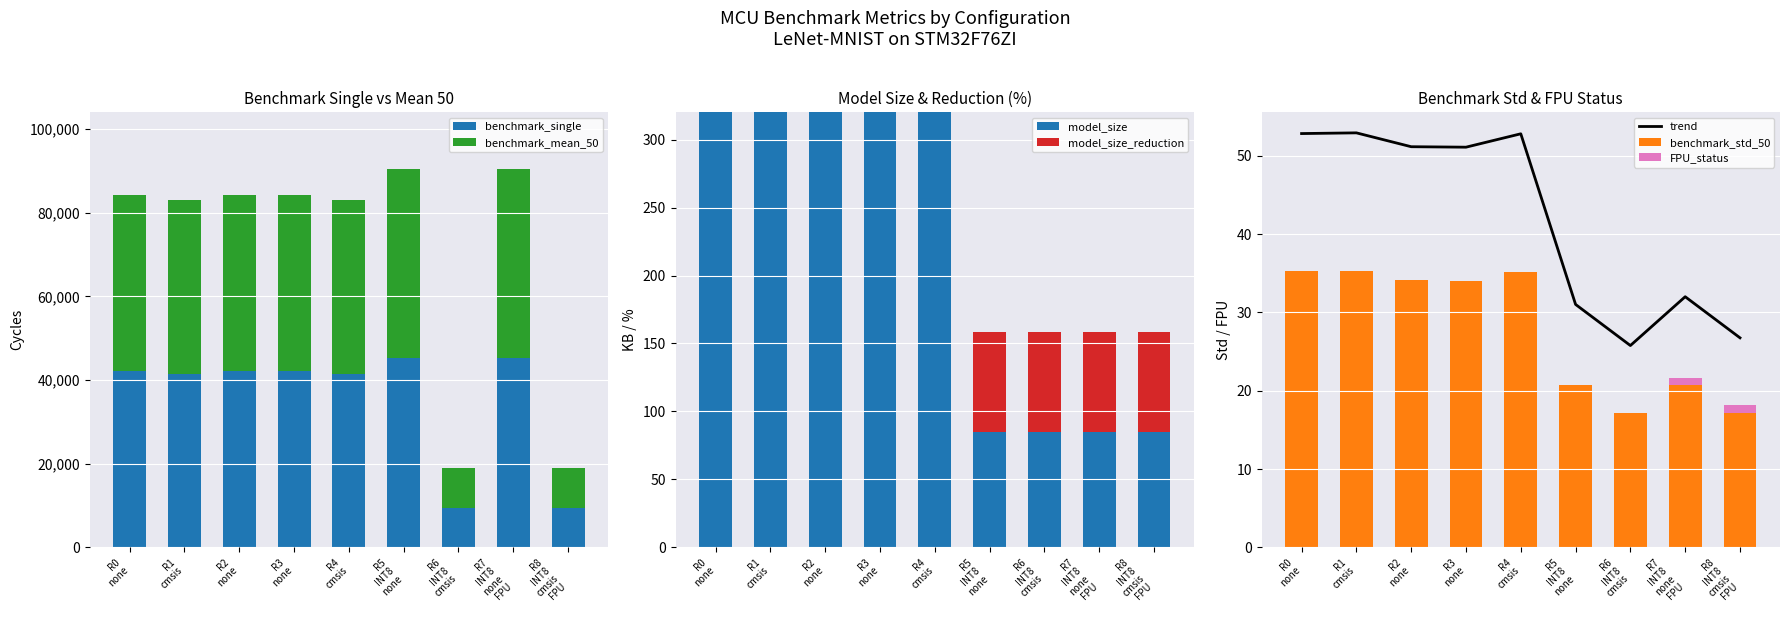

Count the number of categories in the chart.

9